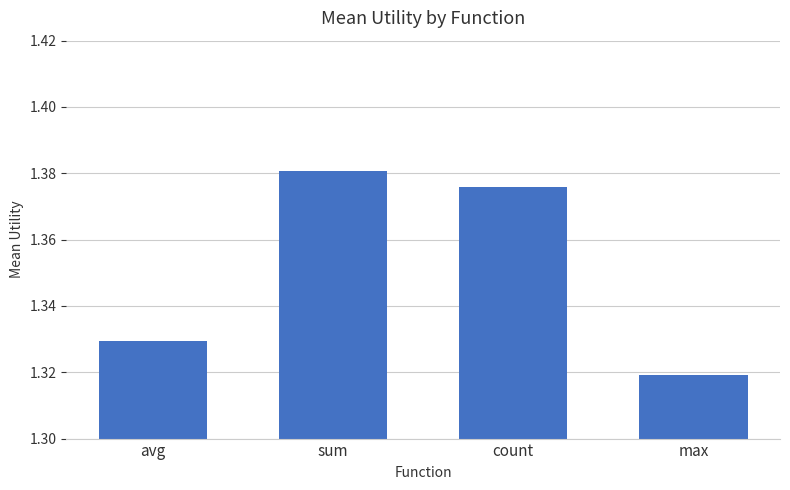

Does the chart contain any negative values?

No